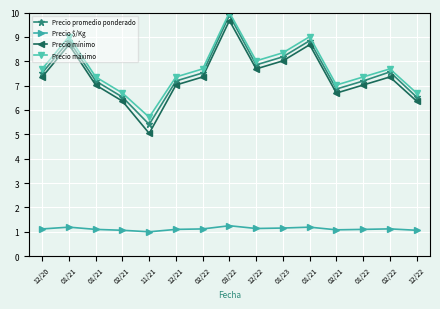

What are all the series names shown in the legend?

Precio promedio ponderado, Precio $/Kg, Precio mínimo, Precio máximo